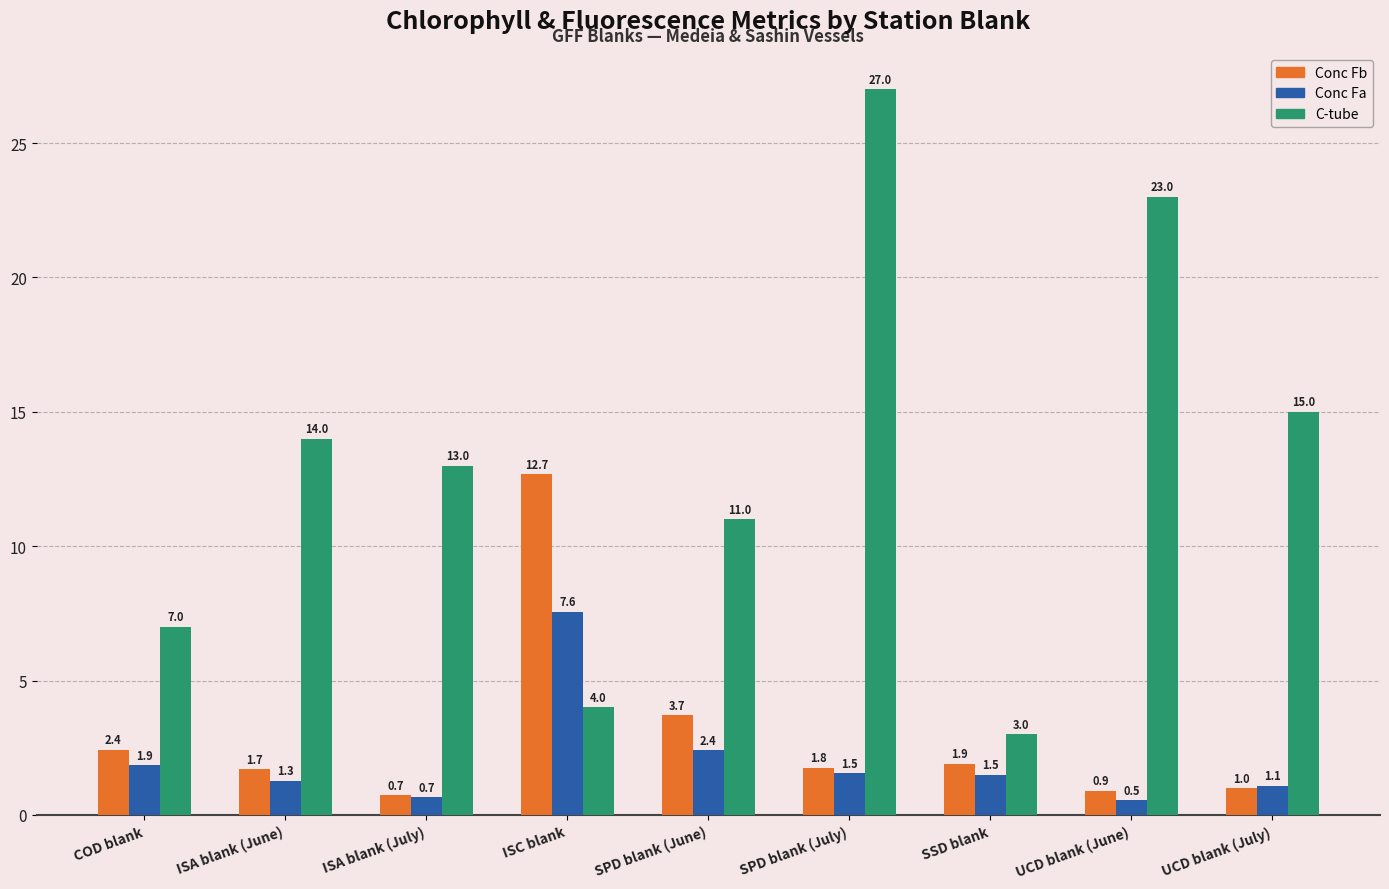

List the labels in order of Conc Fb value, smallest first.

ISA blank (July), UCD blank (June), UCD blank (July), ISA blank (June), SPD blank (July), SSD blank, COD blank, SPD blank (June), ISC blank